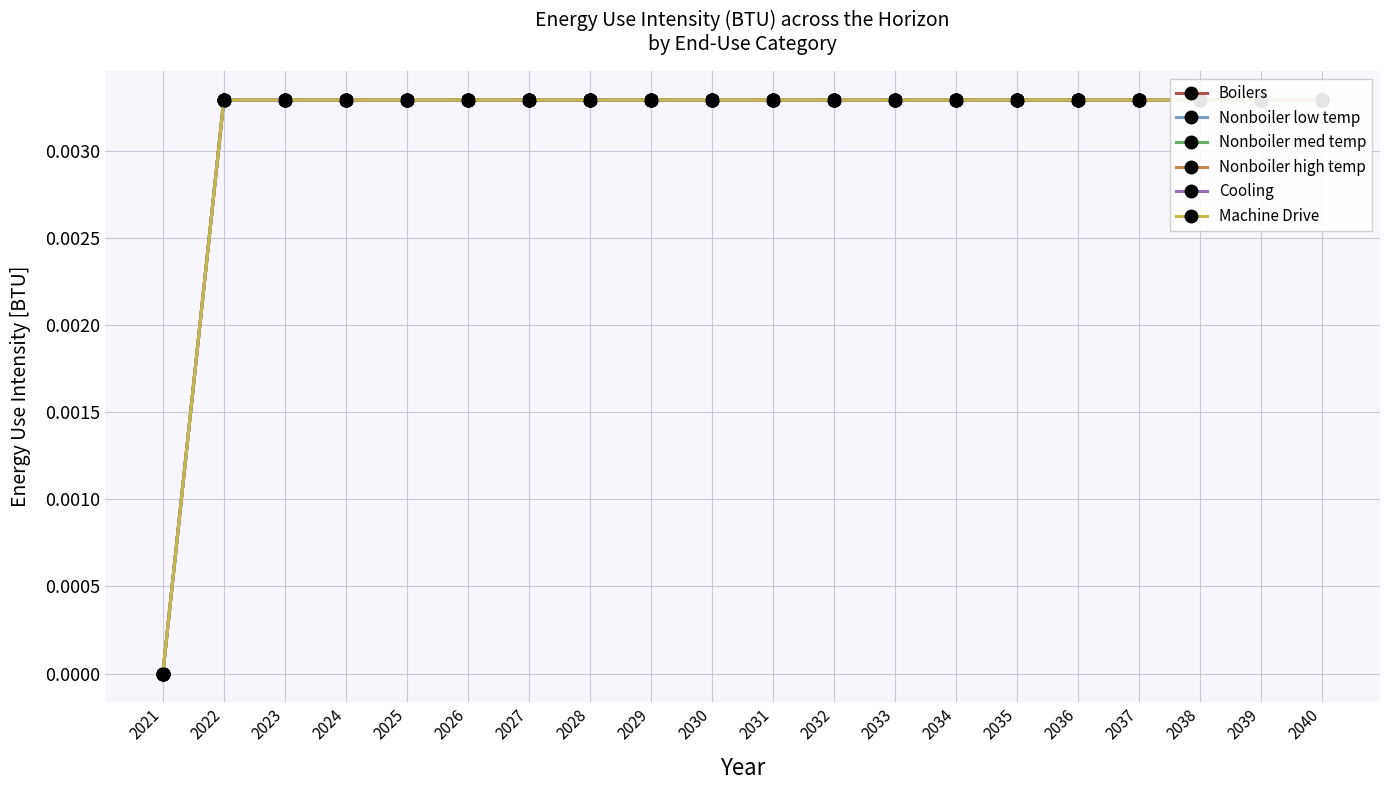

At which label does Nonboiler low temp reach its peak?

2022